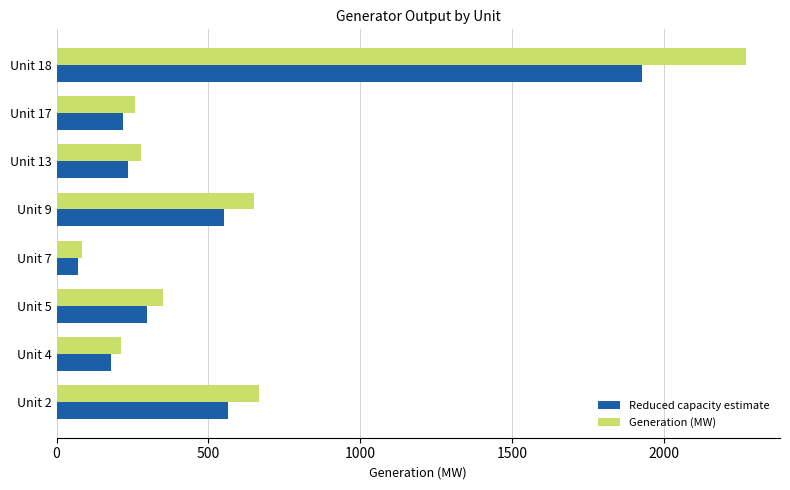

The value of Reduced capacity estimate at Unit 5 is 144.2. True or false?

False